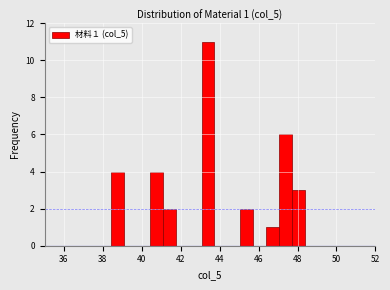

Around what value on the x-axis is the tallest bar? Give the approximate position of its centre, as read against the axis.

43.4